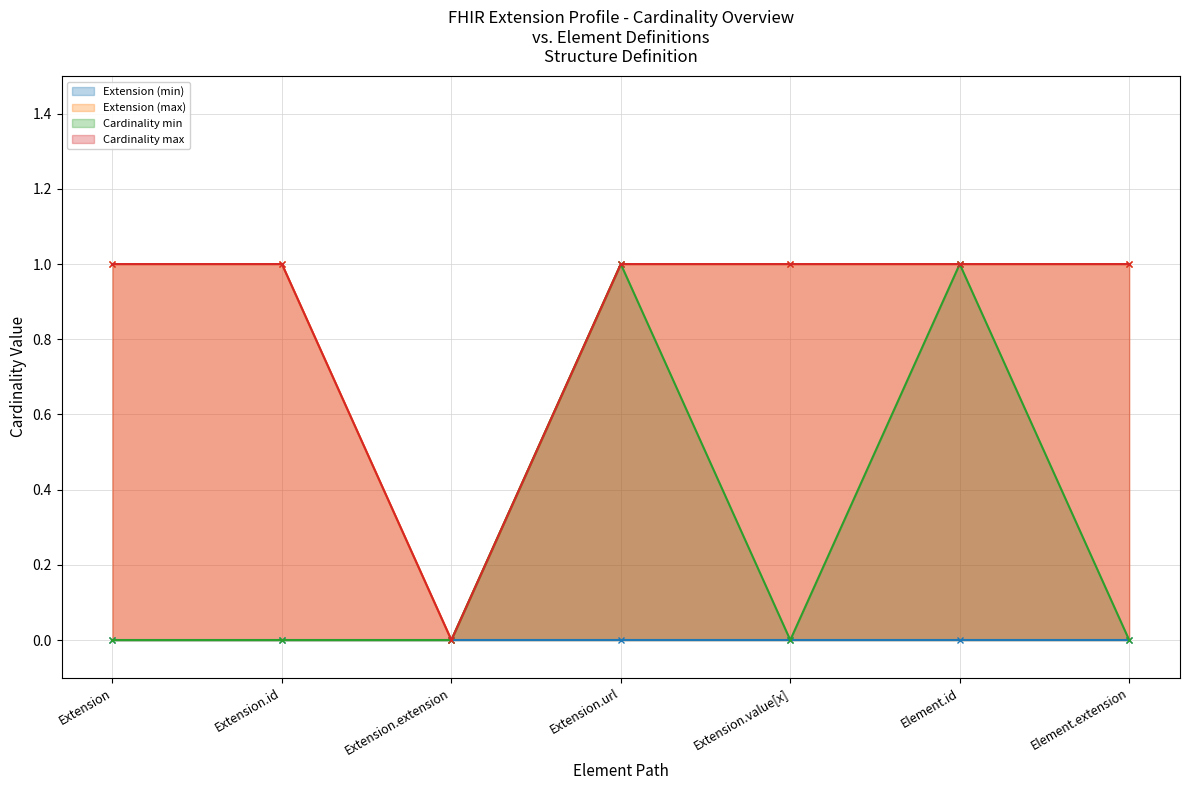

Which series has the widest spread of values?

Extension (max)